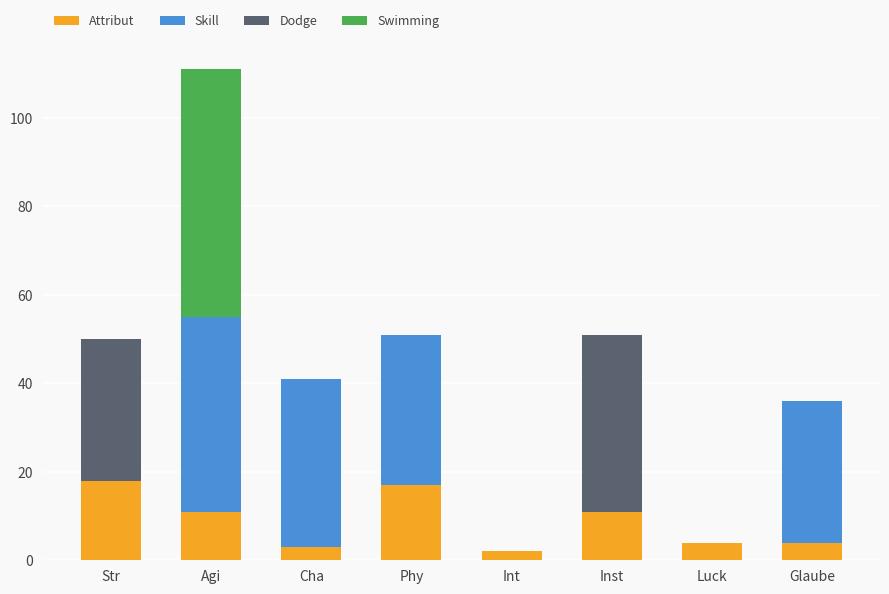

The value of Attribut at Inst is 11. True or false?

True